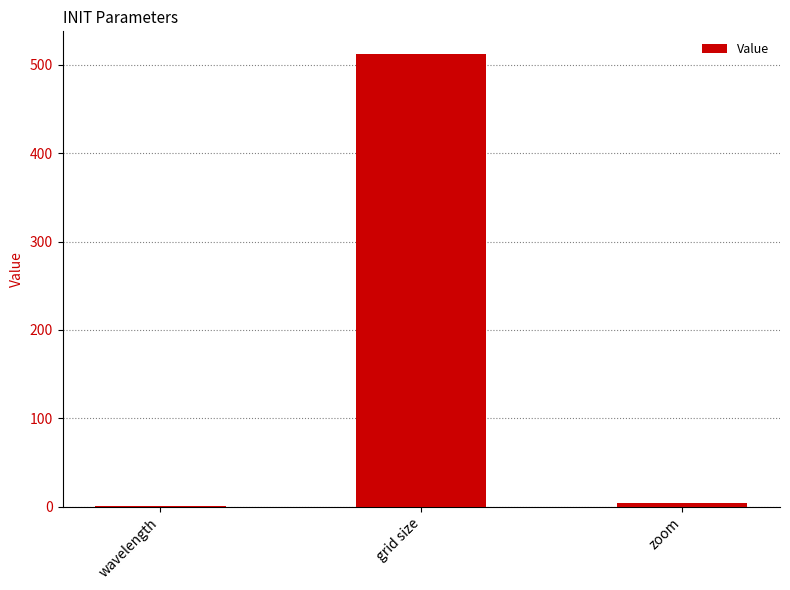

Reading left to right, transcribe all the data shown in this chart.

wavelength=0.6	grid size=512.0	zoom=4.0